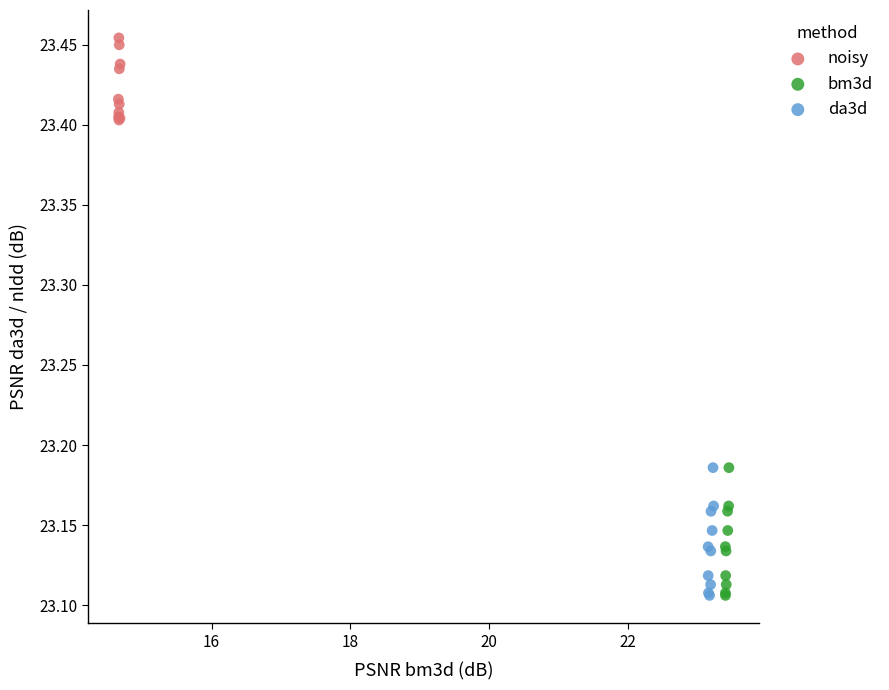

Which series has the widest spread of Y values?

da3d